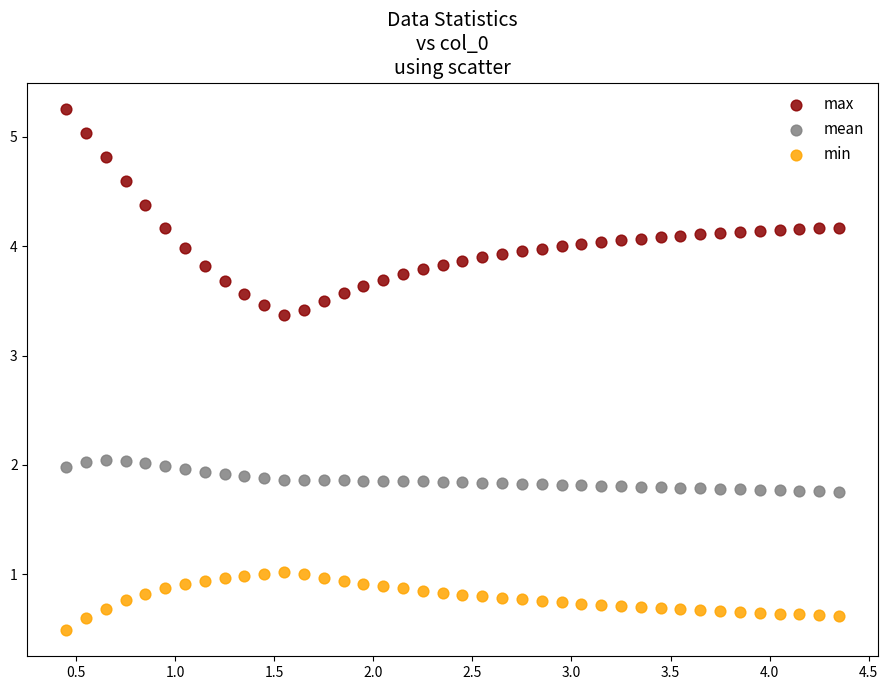

Which series has the largest Y range (max minus min)?

max